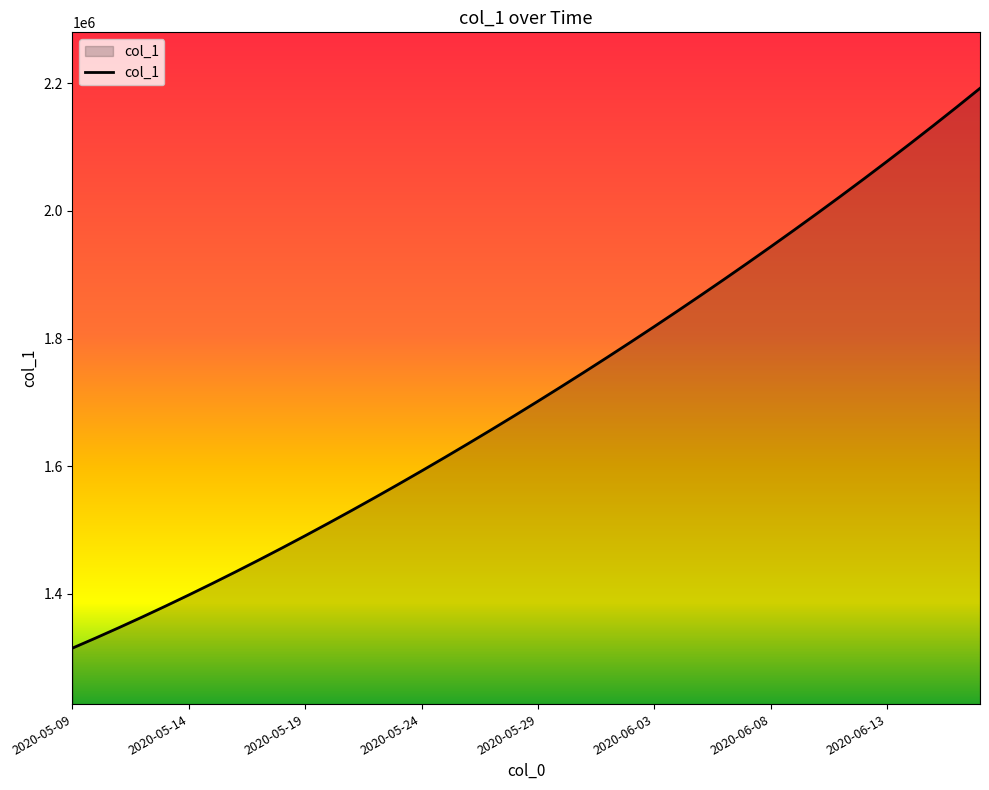

What is the minimum value shown in the chart?

1315099.0